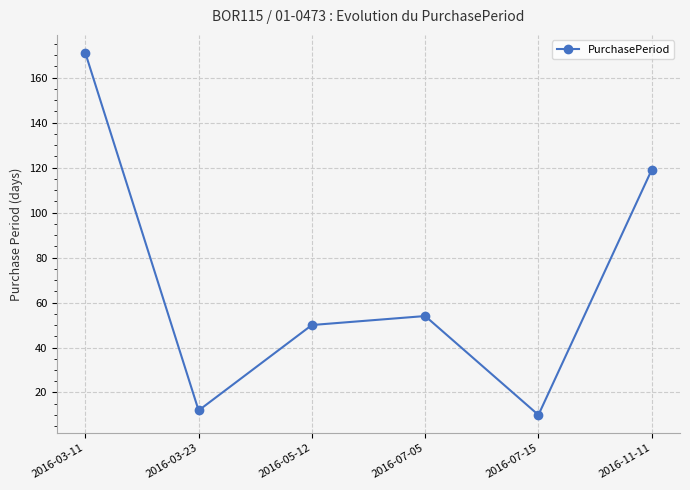

Which category has the lowest value across all series?

2016-07-15